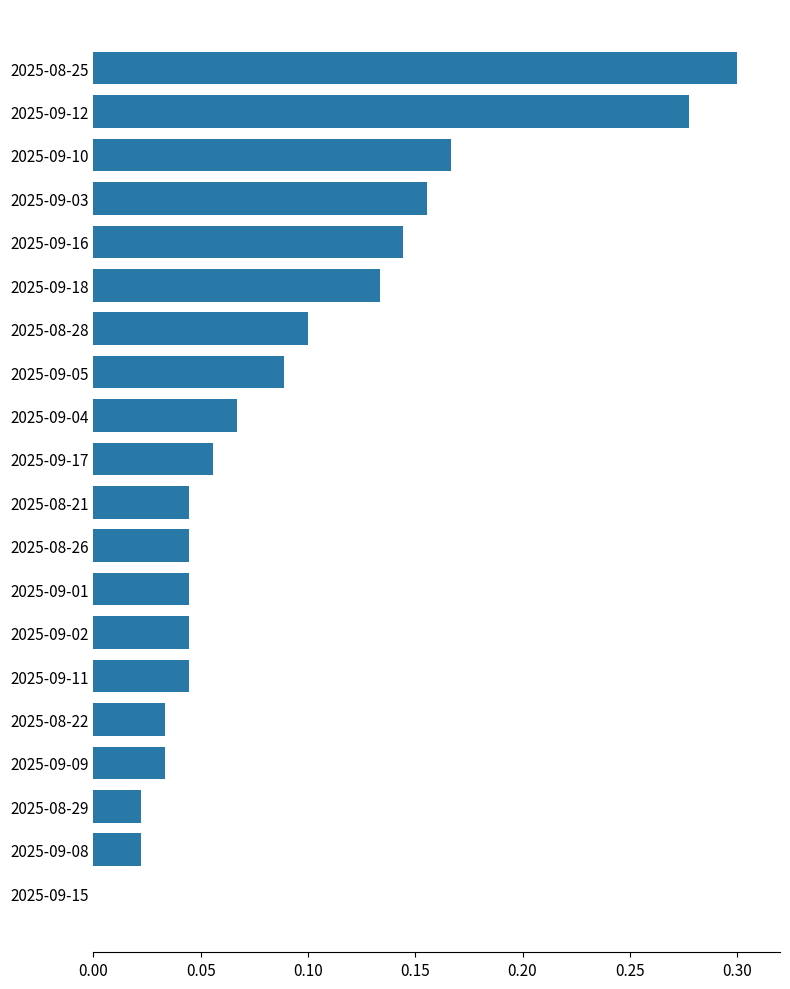

Between 2025-08-21 and 2025-09-12, which is larger?

2025-09-12